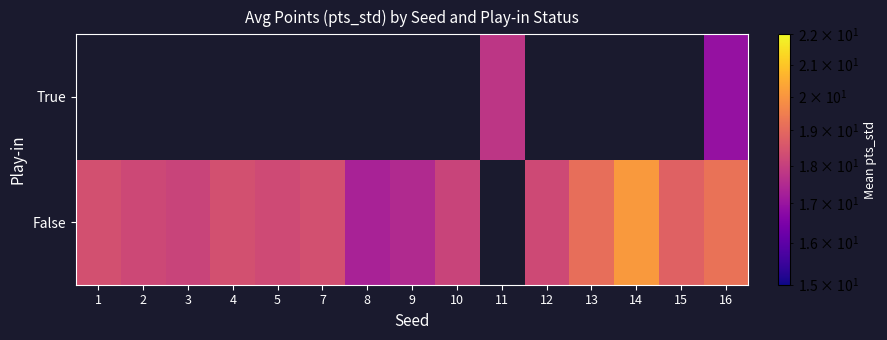

The False series shows 32.6 at 1. True or false?

False